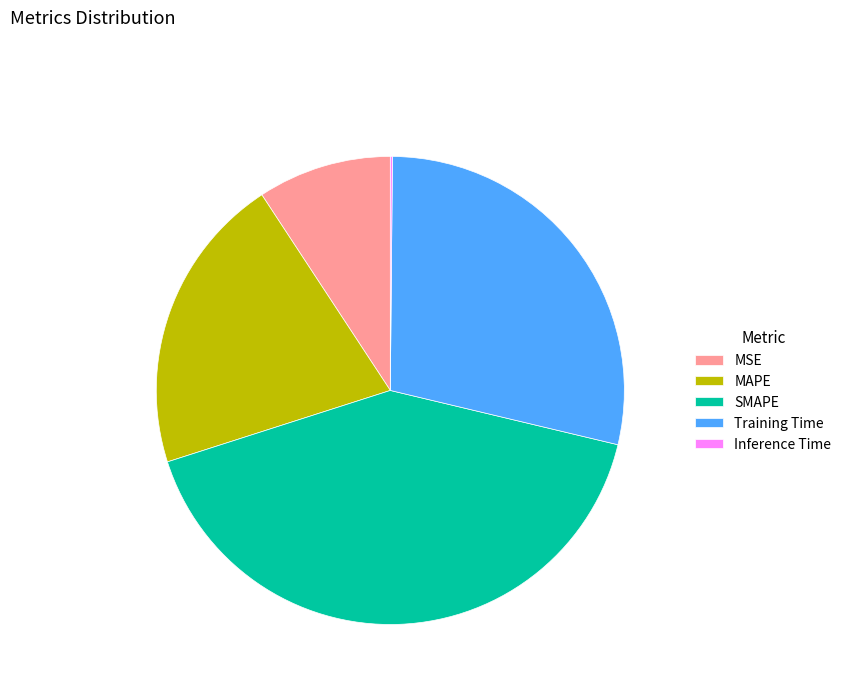

Between MAPE and SMAPE, which is larger?

SMAPE